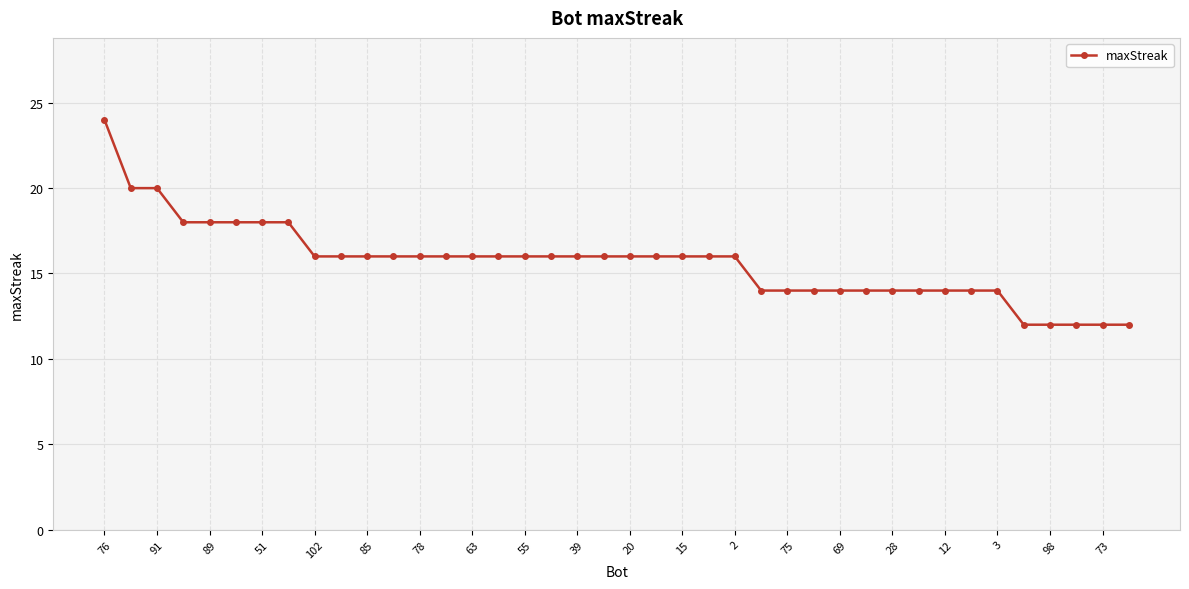

What is the sum of all values?

626